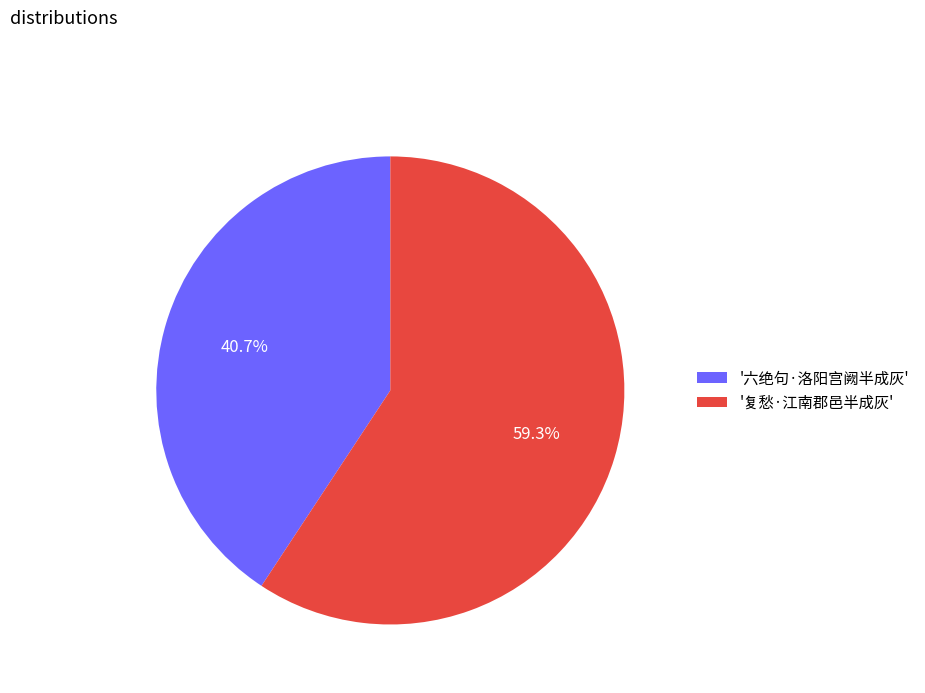

Is there a majority slice in this chart?

Yes